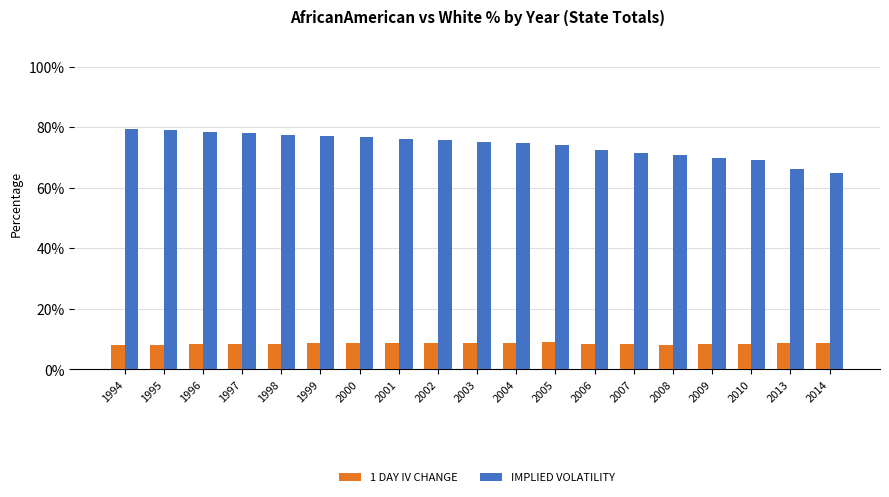

What is the difference between the highest and lowest values at 2010?

60.9